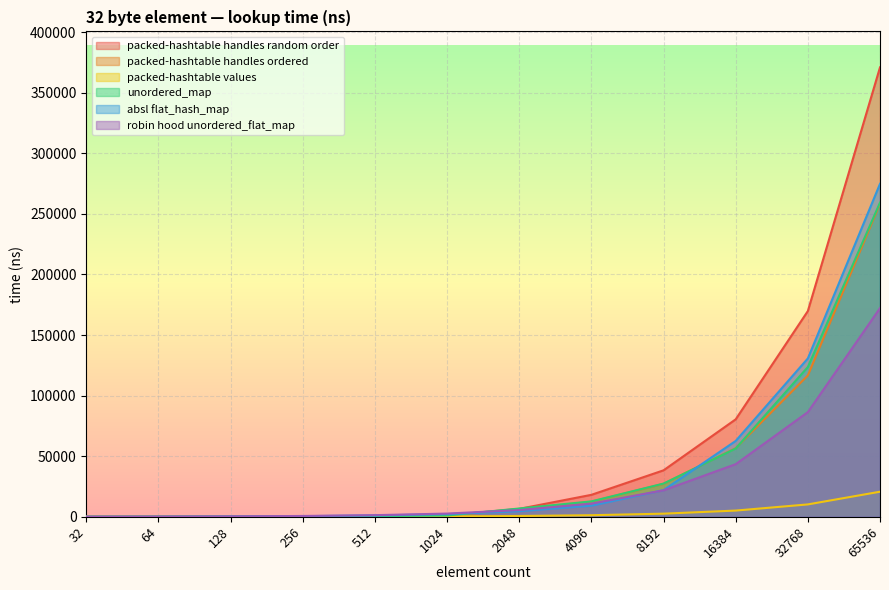

At which label does packed-hashtable handles ordered first exceed 5745?

4096